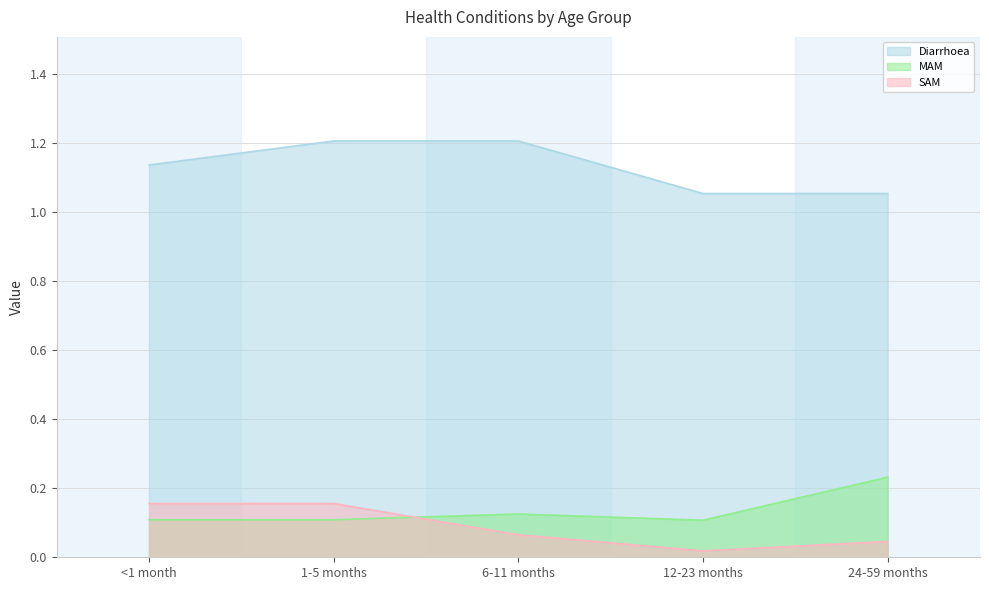

In MAM, how many points are higher than both neighbors (excluding endpoints)?

1